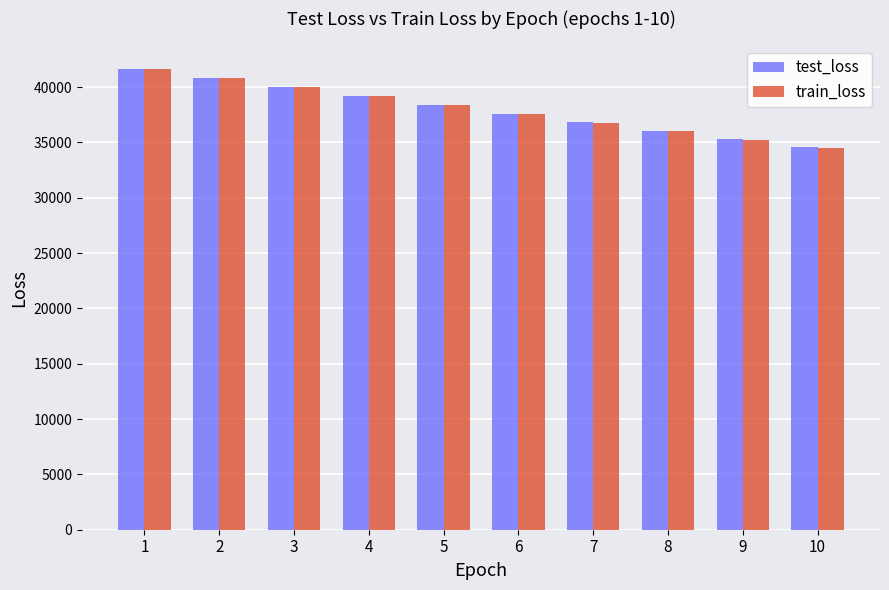

What is the sum of the train_loss values at 4 and 10?

73692.1